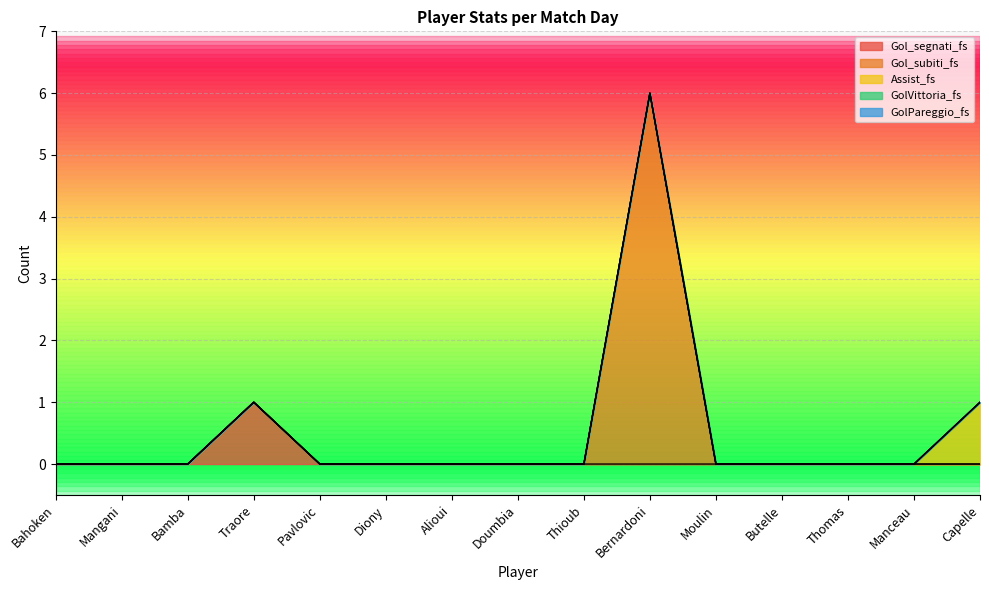

True or false: GolPareggio_fs and GolVittoria_fs intersect in this chart.

False